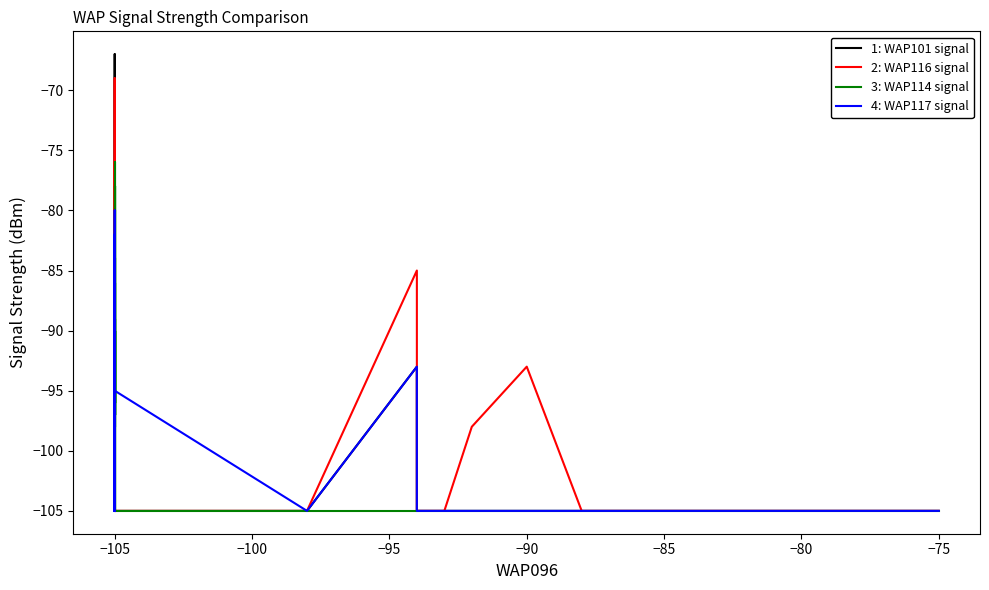

What is the difference between the maximum and second lowest values in the 1: WAP101 signal series?

38